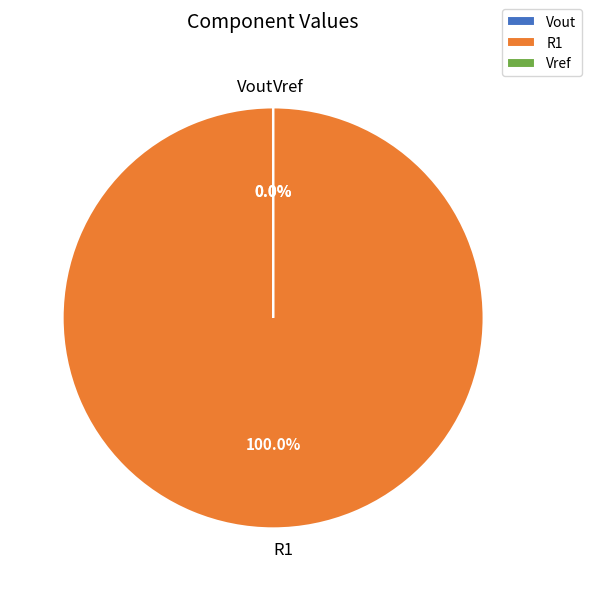

Which slice is the largest?

R1